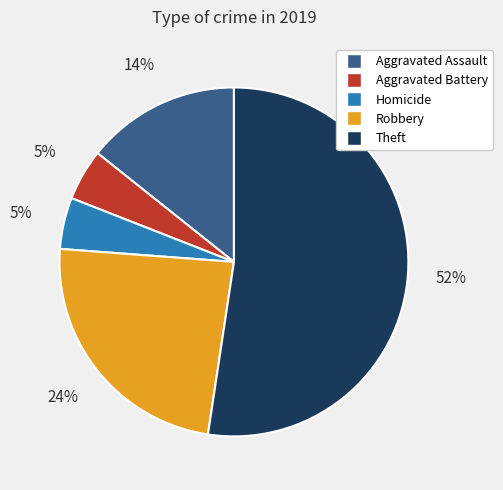

To the nearest percent, what is the average slice percentage?

20%